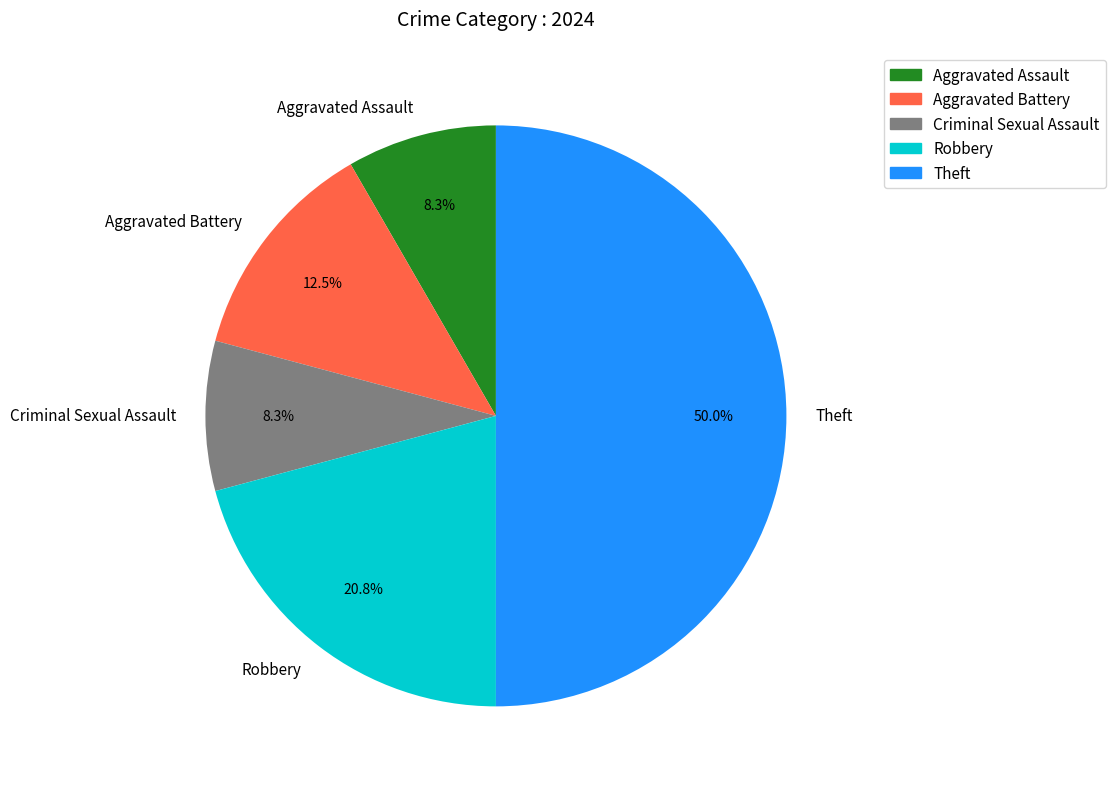

To the nearest percent, what is the average slice percentage?

20%